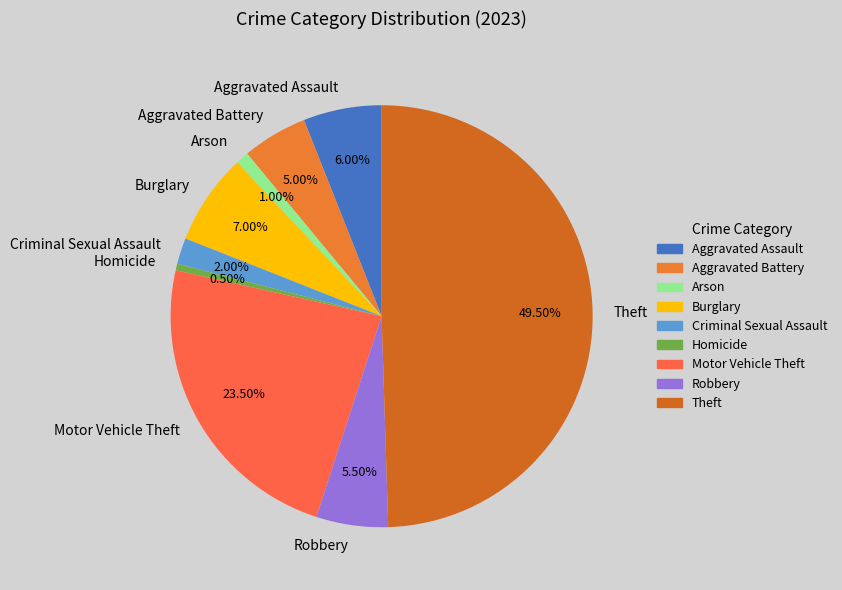

Combined, what portion of the pie is Robbery and Arson?

6.5%